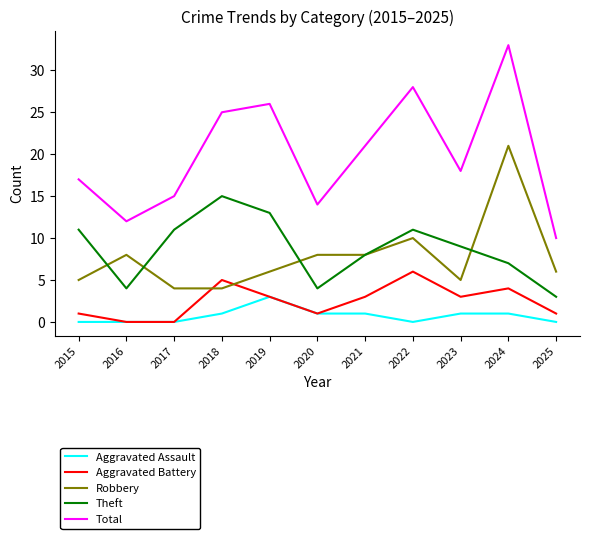

Which series has the widest spread of values?

Total